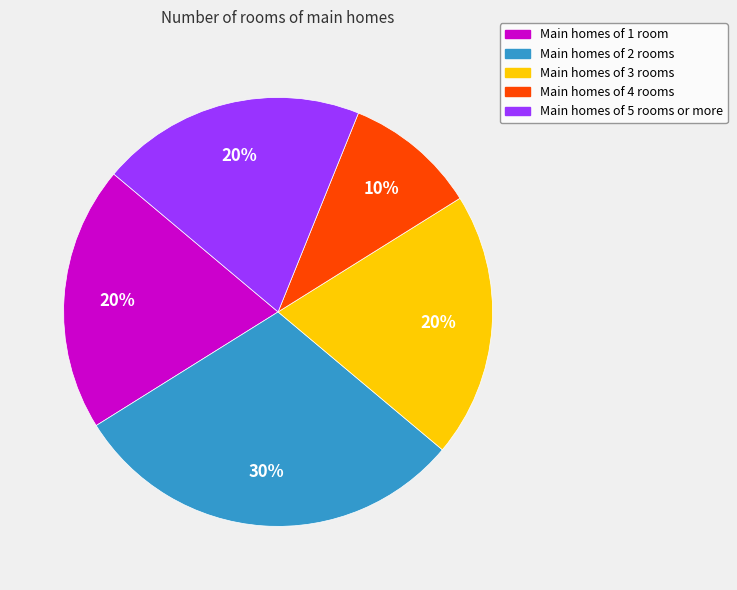

Which has a higher value, Main homes of 5 rooms or more or Main homes of 4 rooms?

Main homes of 5 rooms or more